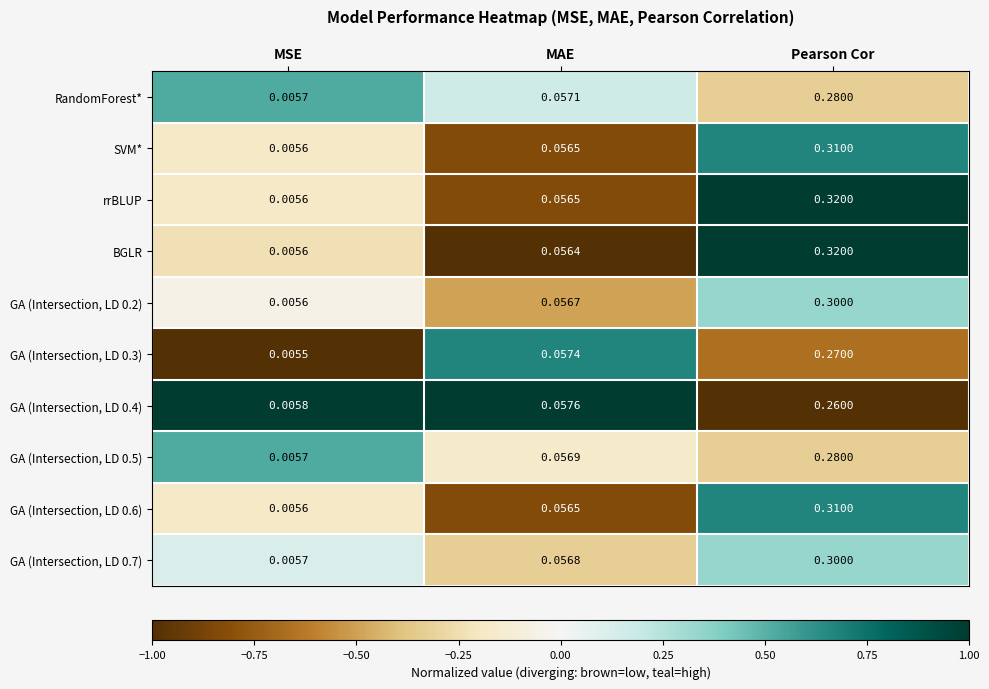

How many categories are shown in the chart?

3